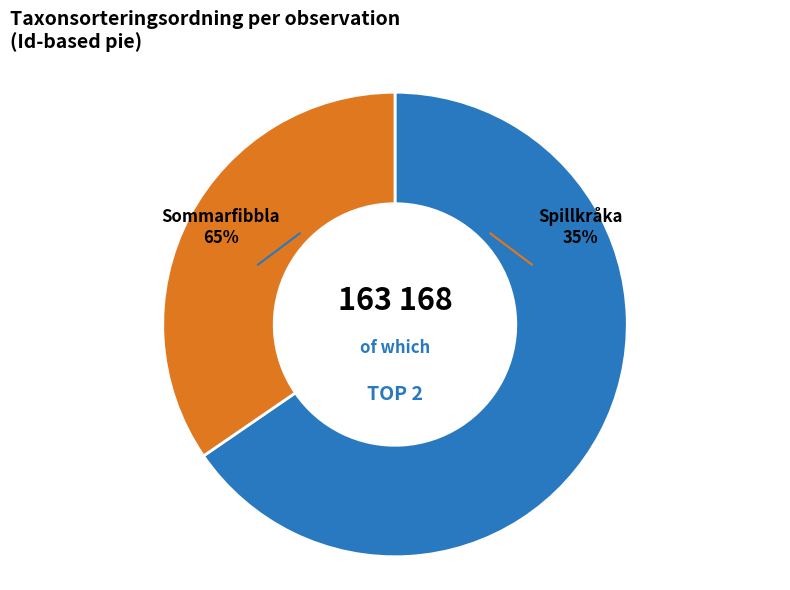

To the nearest percent, what is the average slice percentage?

50%